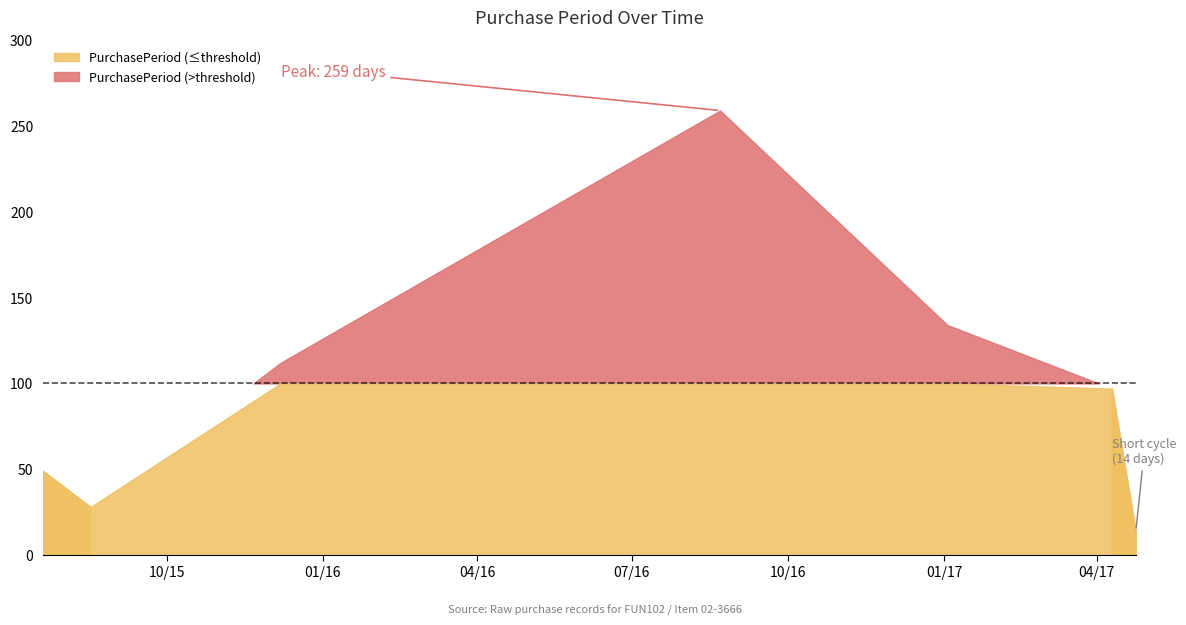

Does the chart have visible grid lines?

No